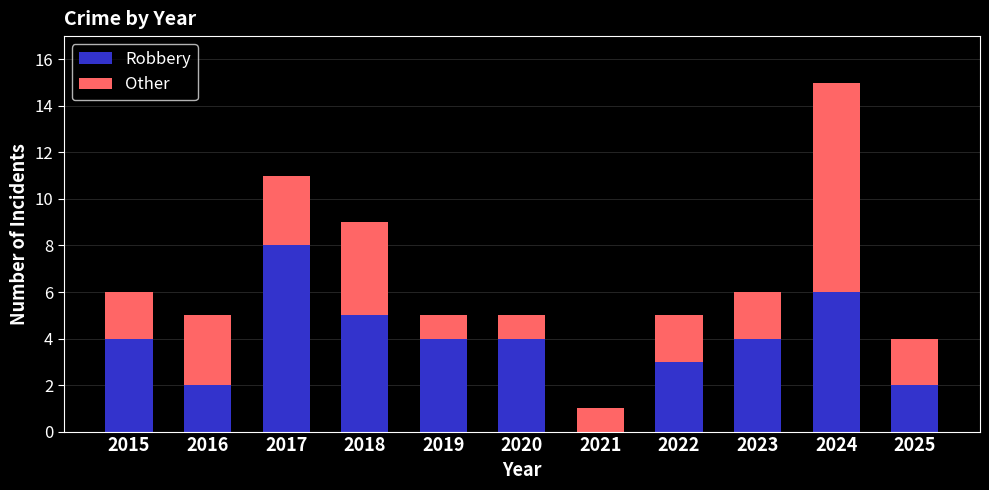

What is the difference between the Robbery values at 2019 and 2024?

2